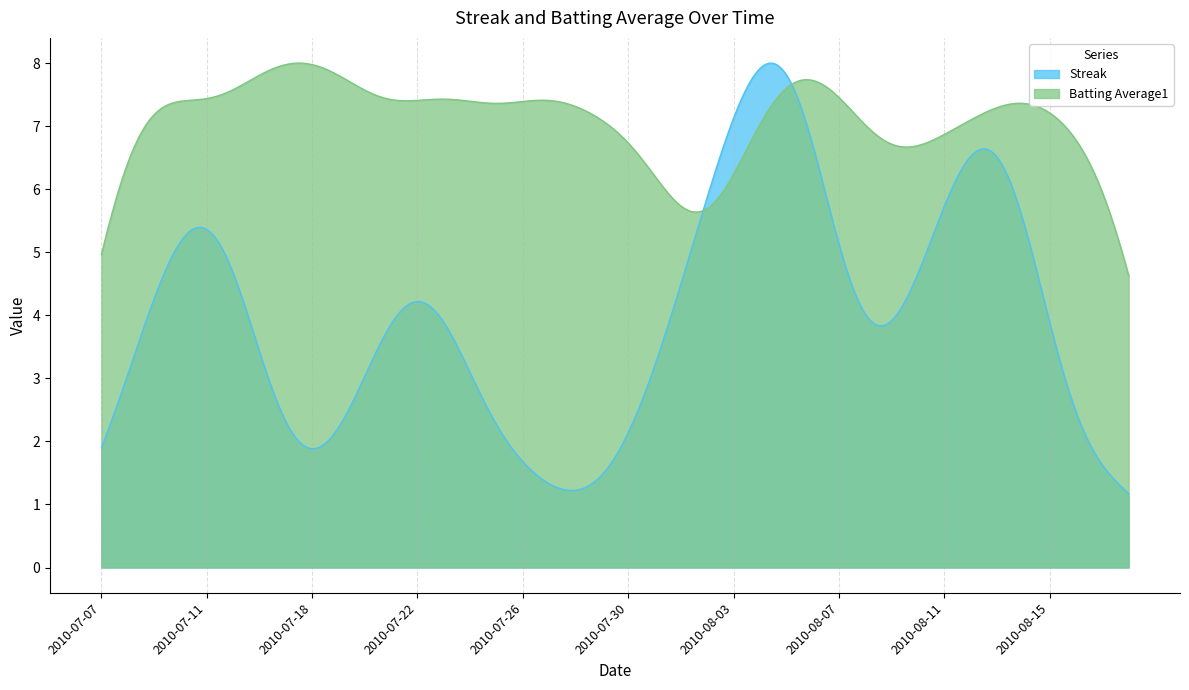

What are all the series names shown in the legend?

Streak, Batting Average1